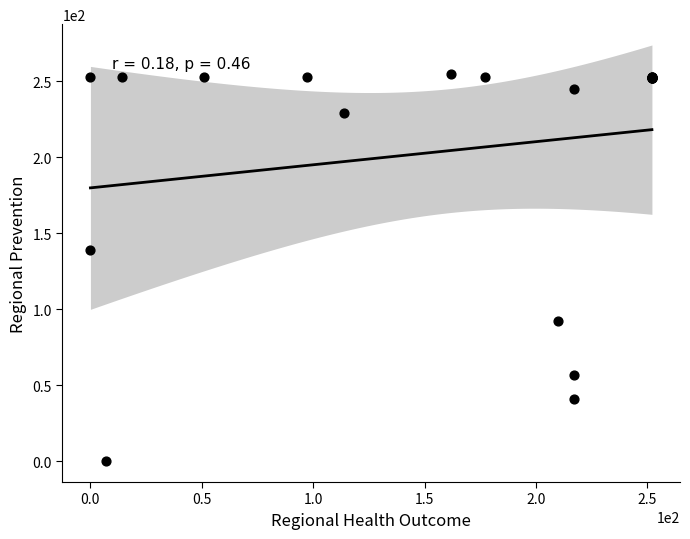

What Y value in the scatter plot is closest to 127?

139